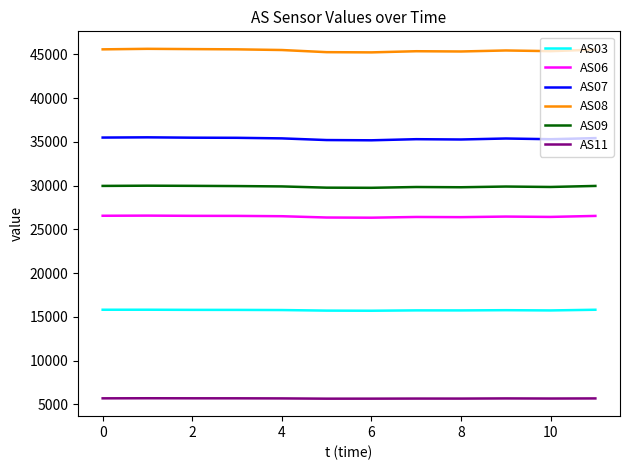

Rank the series by their maximum value, from lowest to highest.

AS11, AS03, AS06, AS09, AS07, AS08